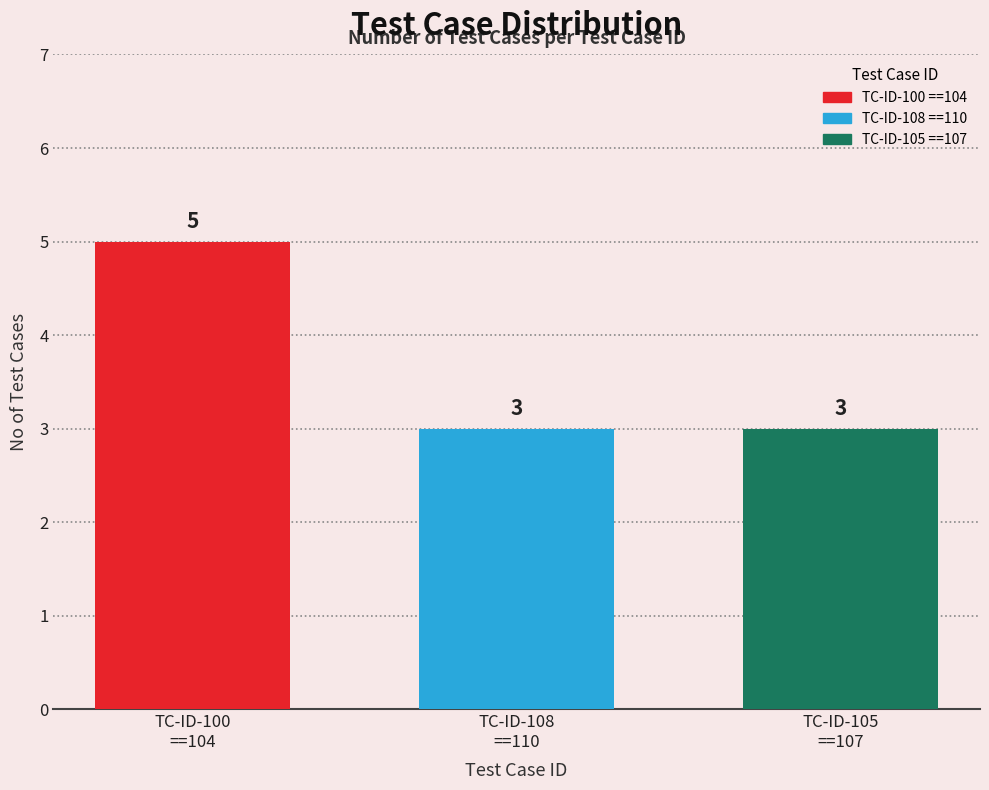

Which series has the largest range (max minus min)?

TC-ID-100 ==104